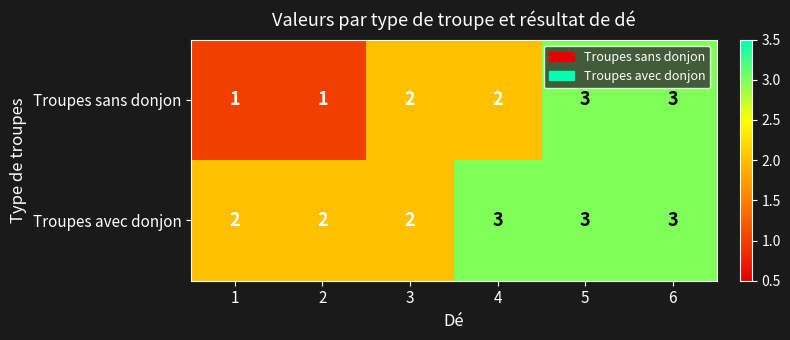

Which series changed the most between 1 and 6?

Troupes sans donjon